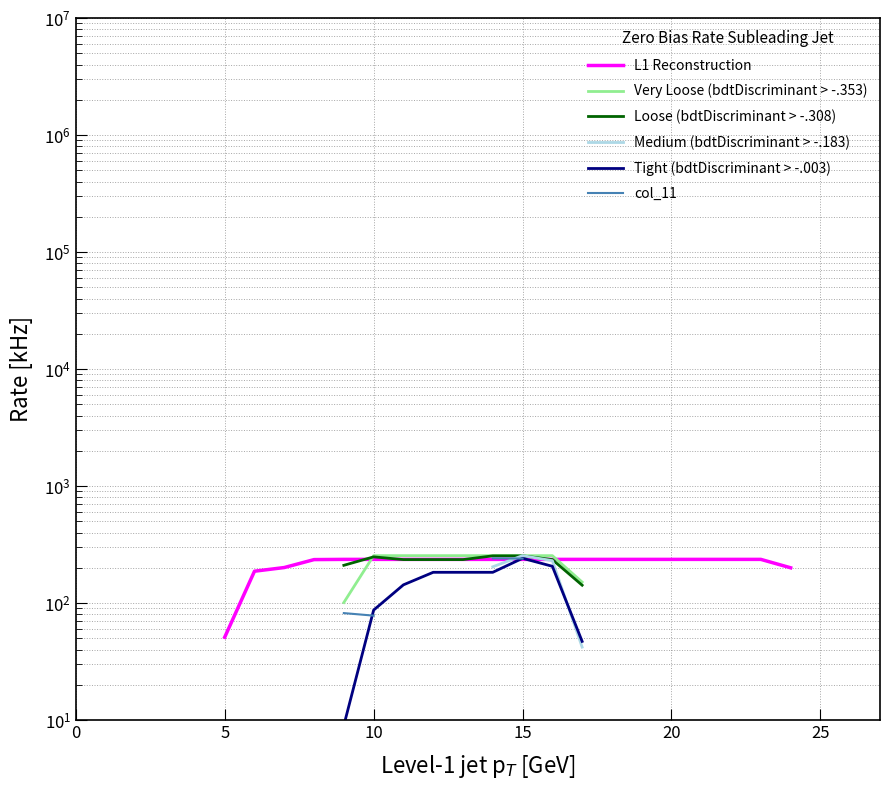

At which category does the chart reach its peak across all series?

10